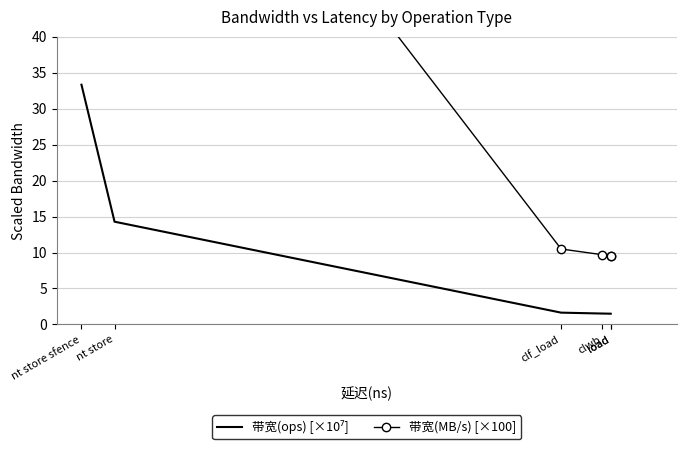

Count the number of data series in this chart.

2